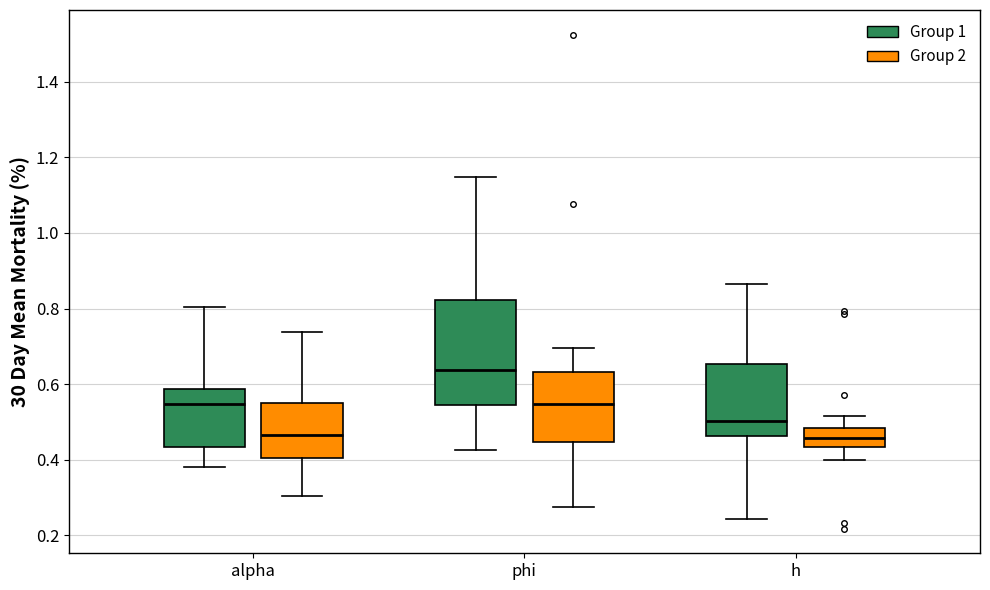

Which box is the tallest, from its lower edge to its upper edge?

phi (Group 1)